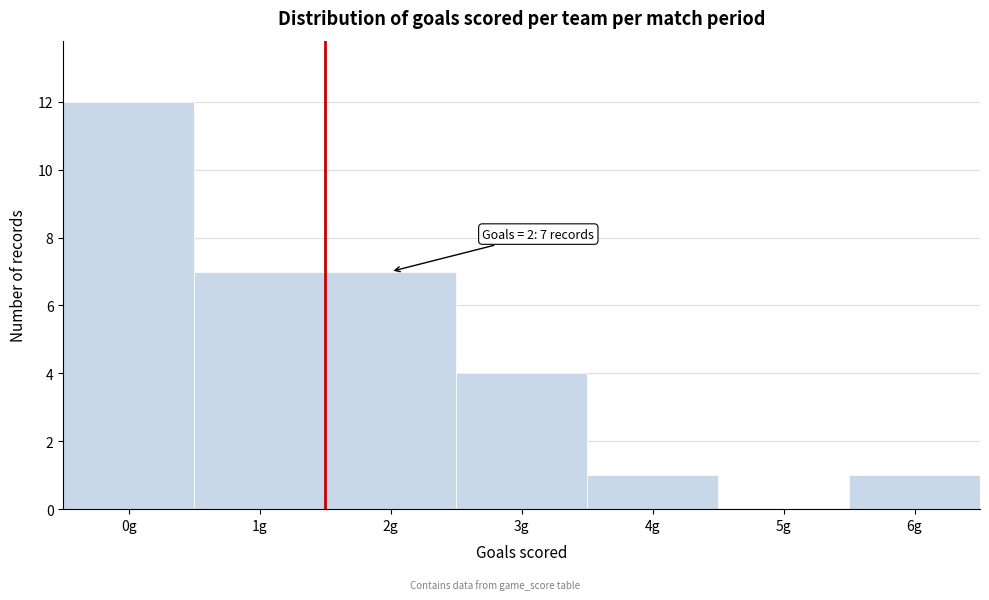

Reading left to right, list all the values displayed in this chart.

0g=12	1g=7	2g=7	3g=4	4g=1	5g=0	6g=1